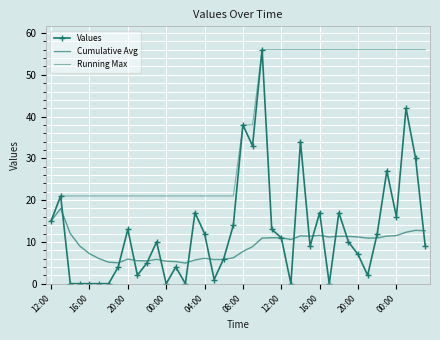

What is the sum of all Running Max values?

1498.0